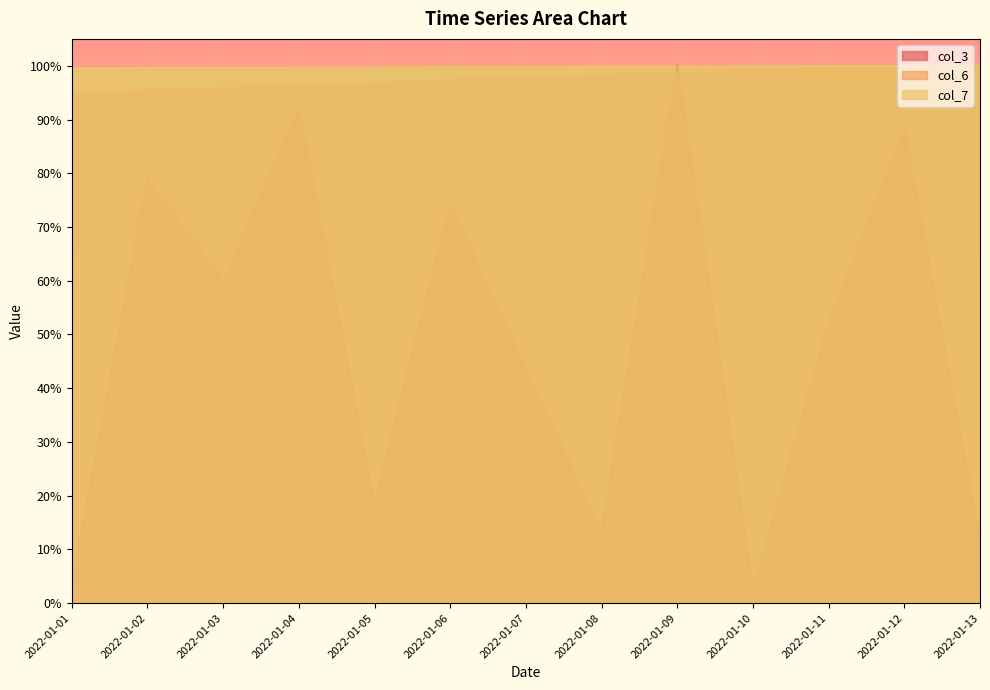

The col_7 series shows 51.2 at 2022-01-07. True or false?

False